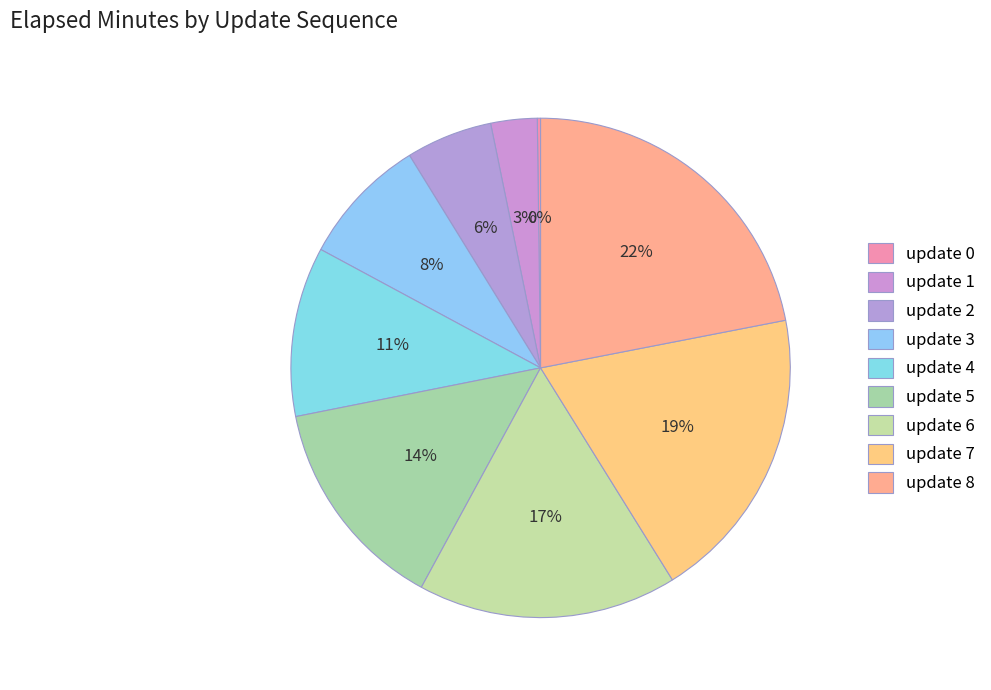

The update 8 slice represents 22% of the pie. True or false?

True